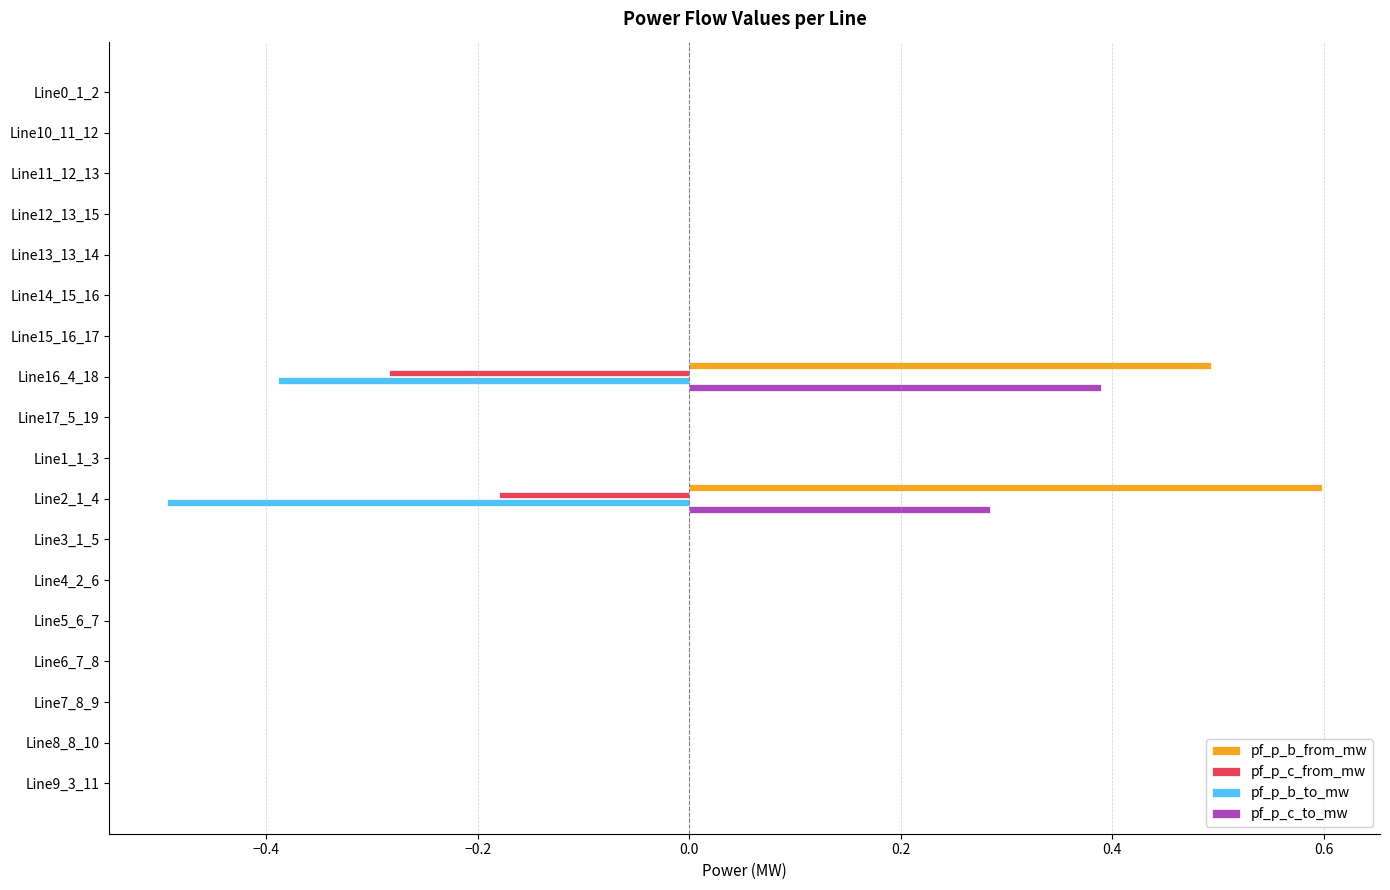

Which series changed the most between Line16_4_18 and Line3_1_5?

pf_p_b_from_mw